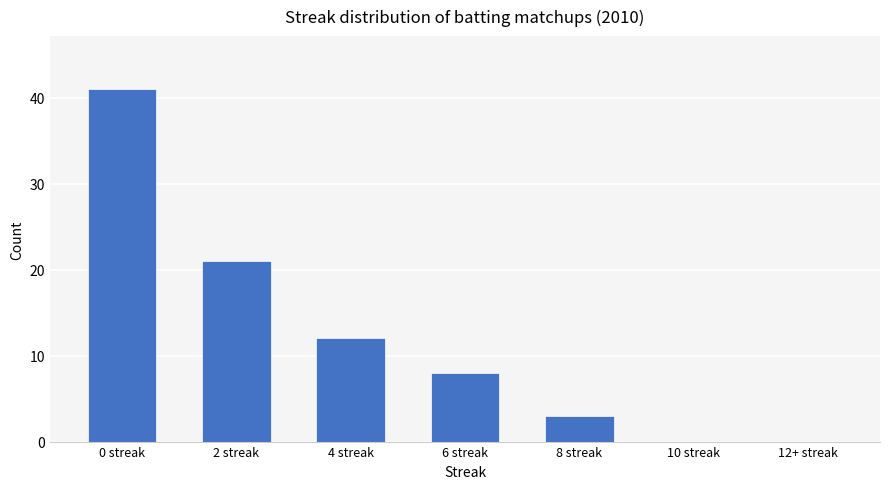

Are the bars grouped side by side (vs. stacked)?

No